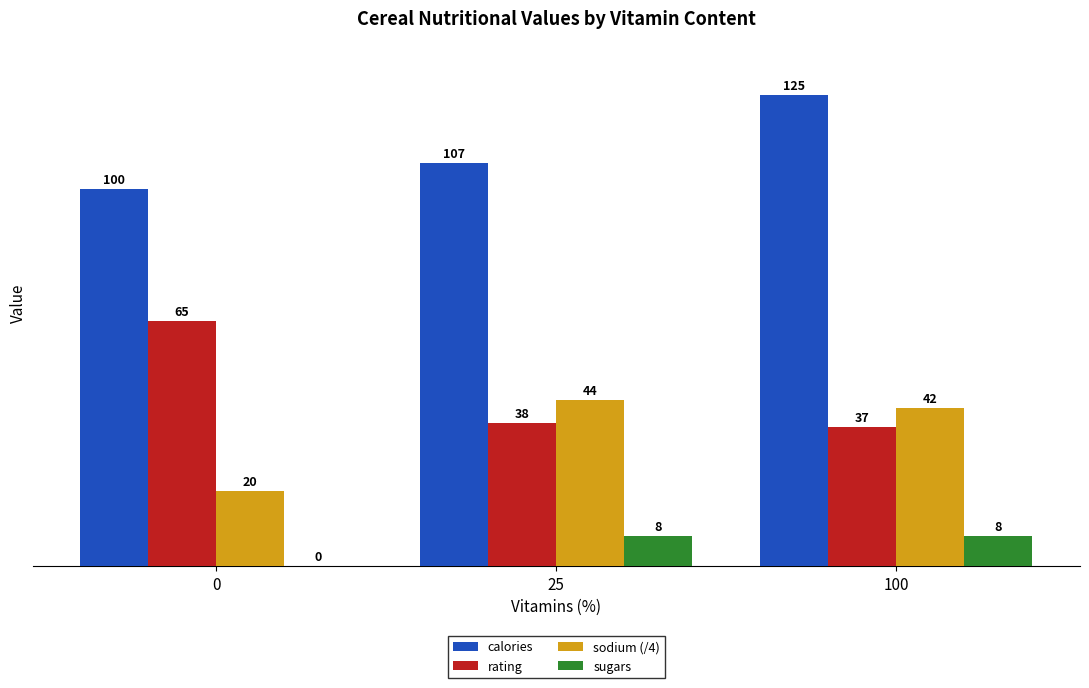

Which series has the largest total across all categories?

calories